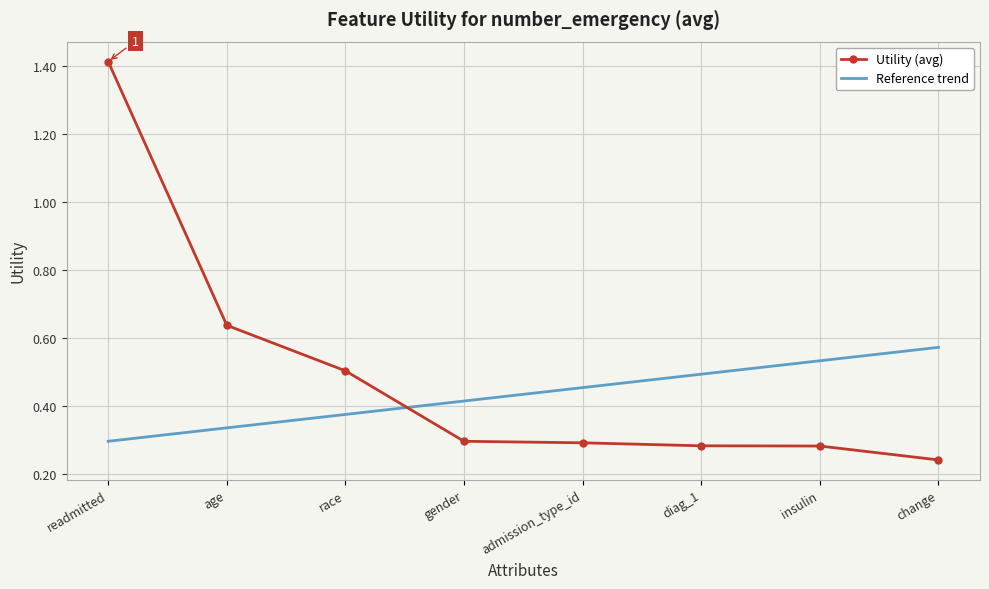

At which label is Reference trend closest to 0?

readmitted